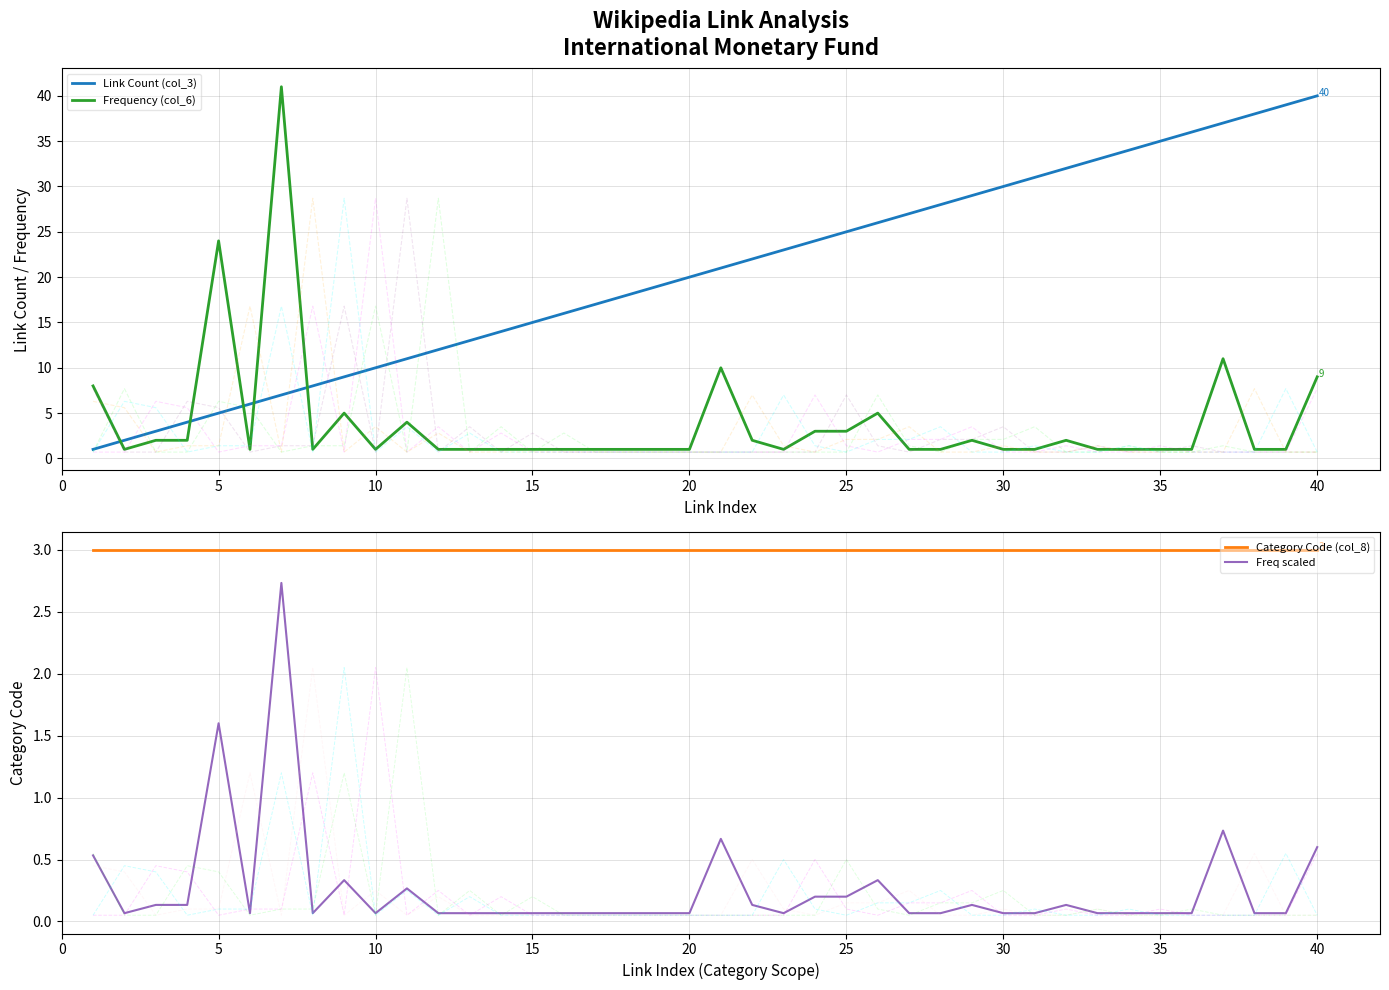

True or false: Link Count (col_3) and Category Code (col_8) intersect in this chart.

False